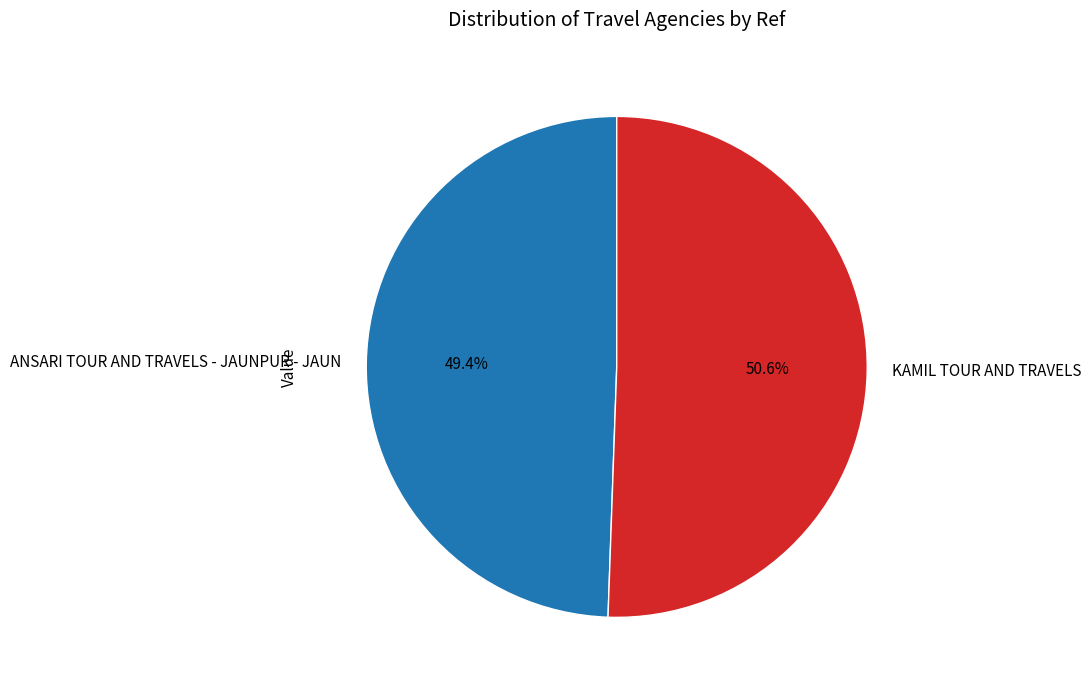

Rank the categories by value from lowest to highest.

ANSARI TOUR AND TRAVELS - JAUNPUR - JAUN, KAMIL TOUR AND TRAVELS